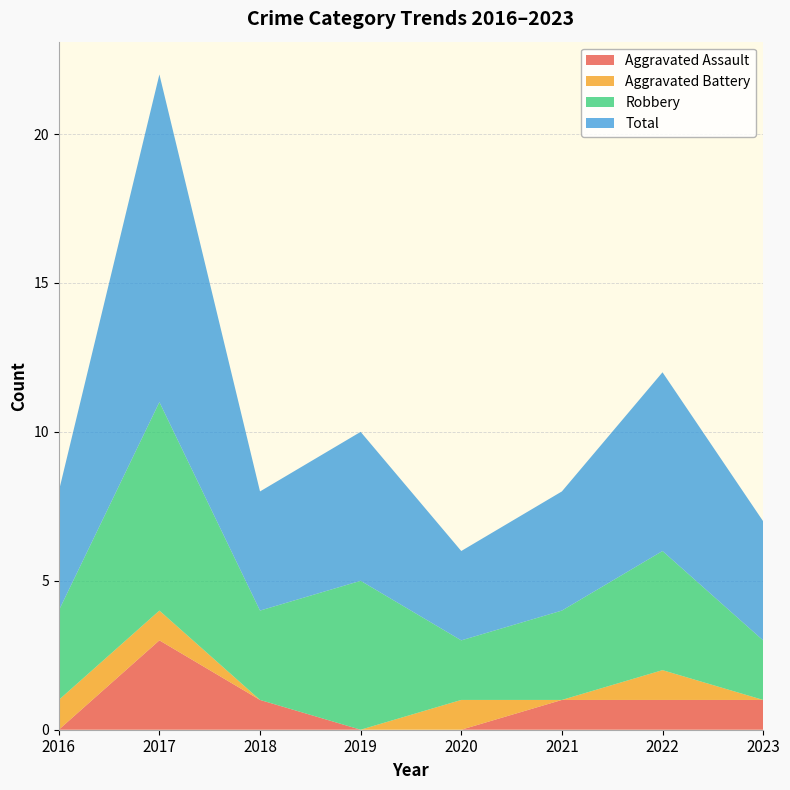

Reading left to right, what are all the values shown in this chart?

Aggravated Assault: 2016=0	2017=3	2018=1	2019=0	2020=0	2021=1	2022=1	2023=1
Aggravated Battery: 2016=1	2017=1	2018=0	2019=0	2020=1	2021=0	2022=1	2023=0
Robbery: 2016=3	2017=7	2018=3	2019=5	2020=2	2021=3	2022=4	2023=2
Total: 2016=4	2017=11	2018=4	2019=5	2020=3	2021=4	2022=6	2023=4